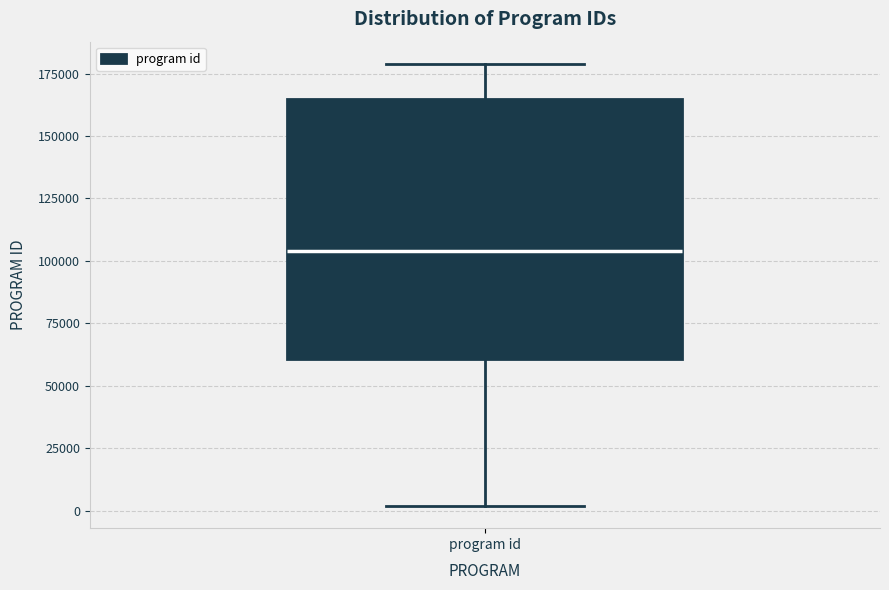

Transcribe this box plot: give where the median line is, the range the box spans, and where the two whiskers end, as read against the y-axis. The values are not printed on the chart, so give them approximately, as read against the axis.

median 105000, box 60000 to 165000, whiskers 0 to 180000